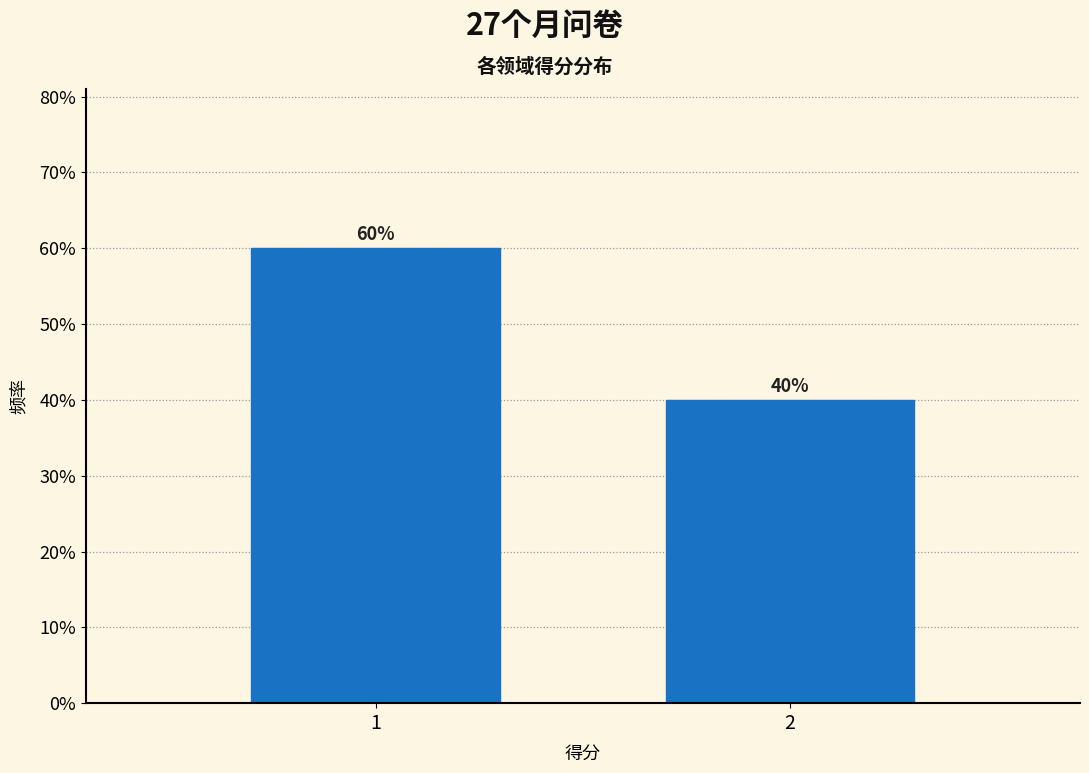

Reading left to right, transcribe all the data shown in this chart.

1=60	2=40